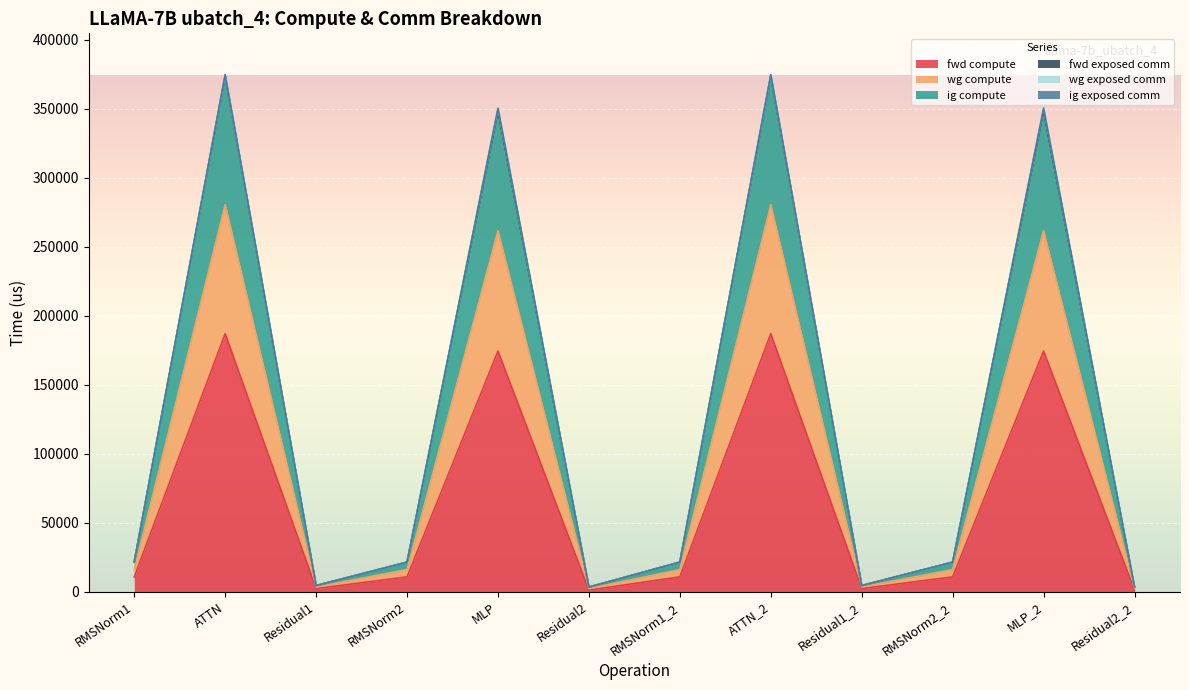

At which category is the sum across all series the highest?

ATTN